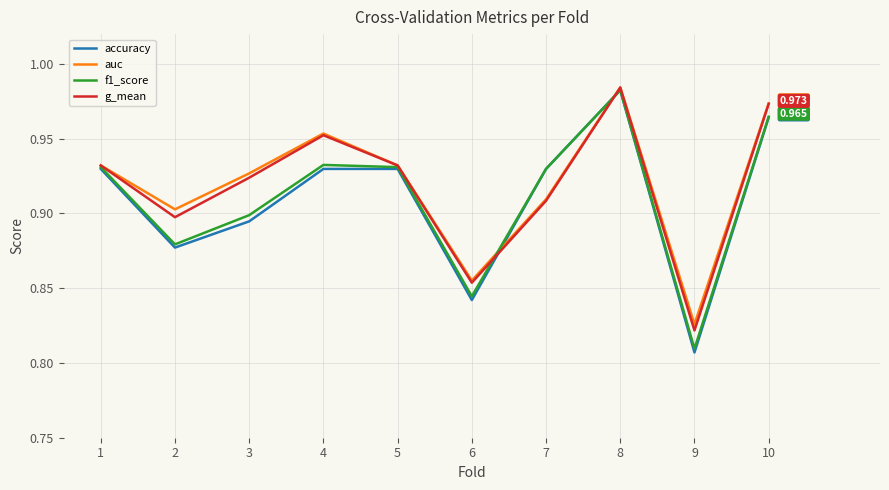

At which label is f1_score closest to 0?

9